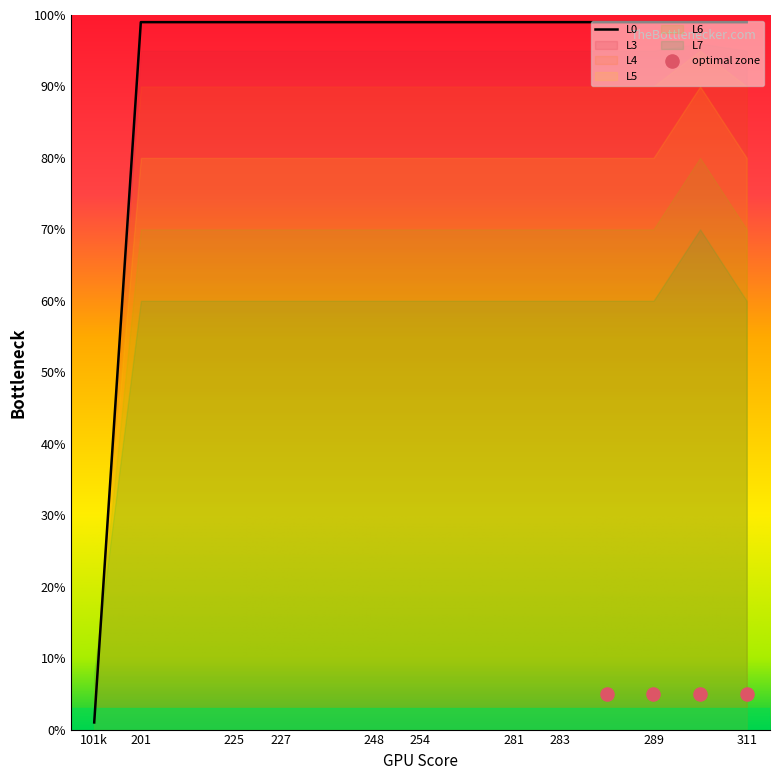

Which series has the widest spread of Y values?

L0